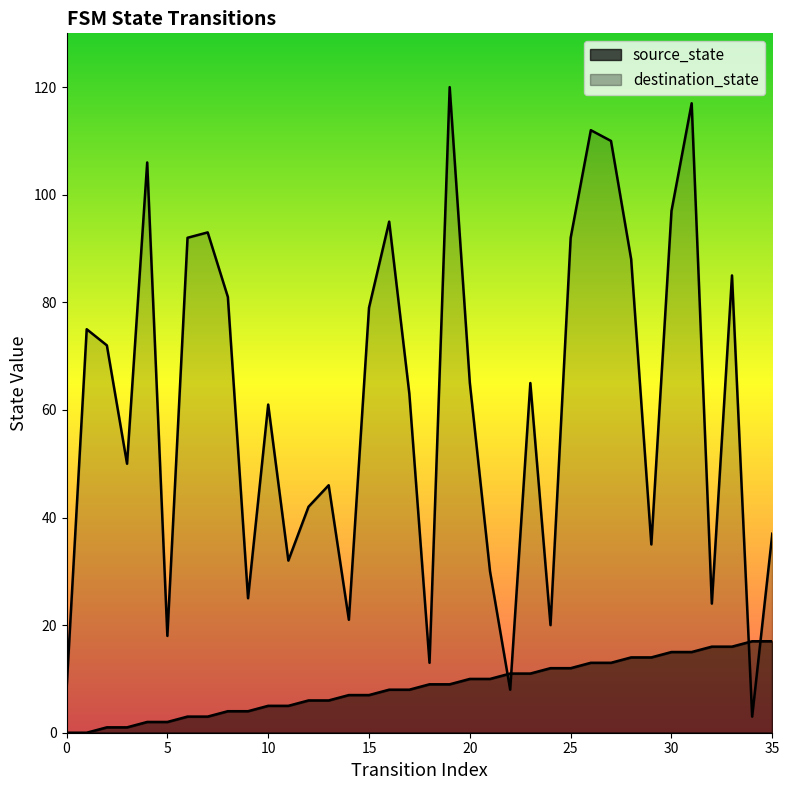

Which series has the largest total across all categories?

destination_state